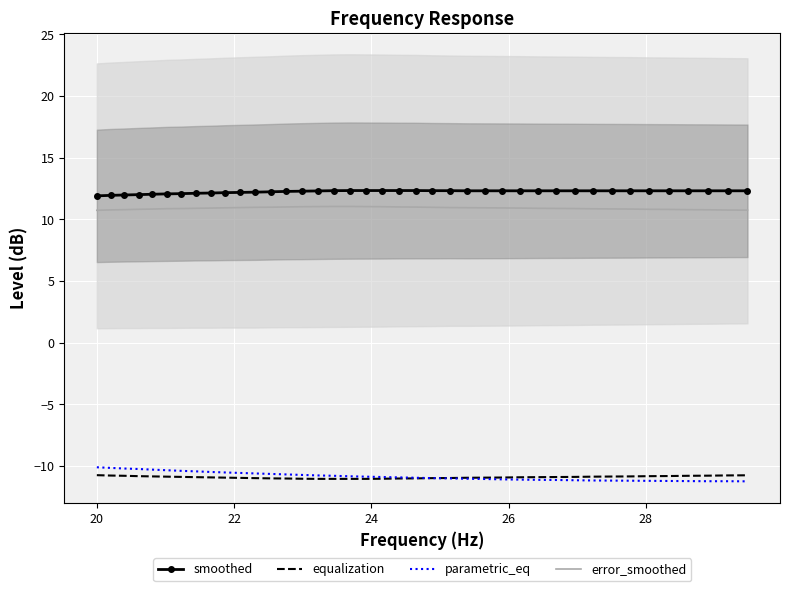

Which series has the largest range (max minus min)?

parametric_eq